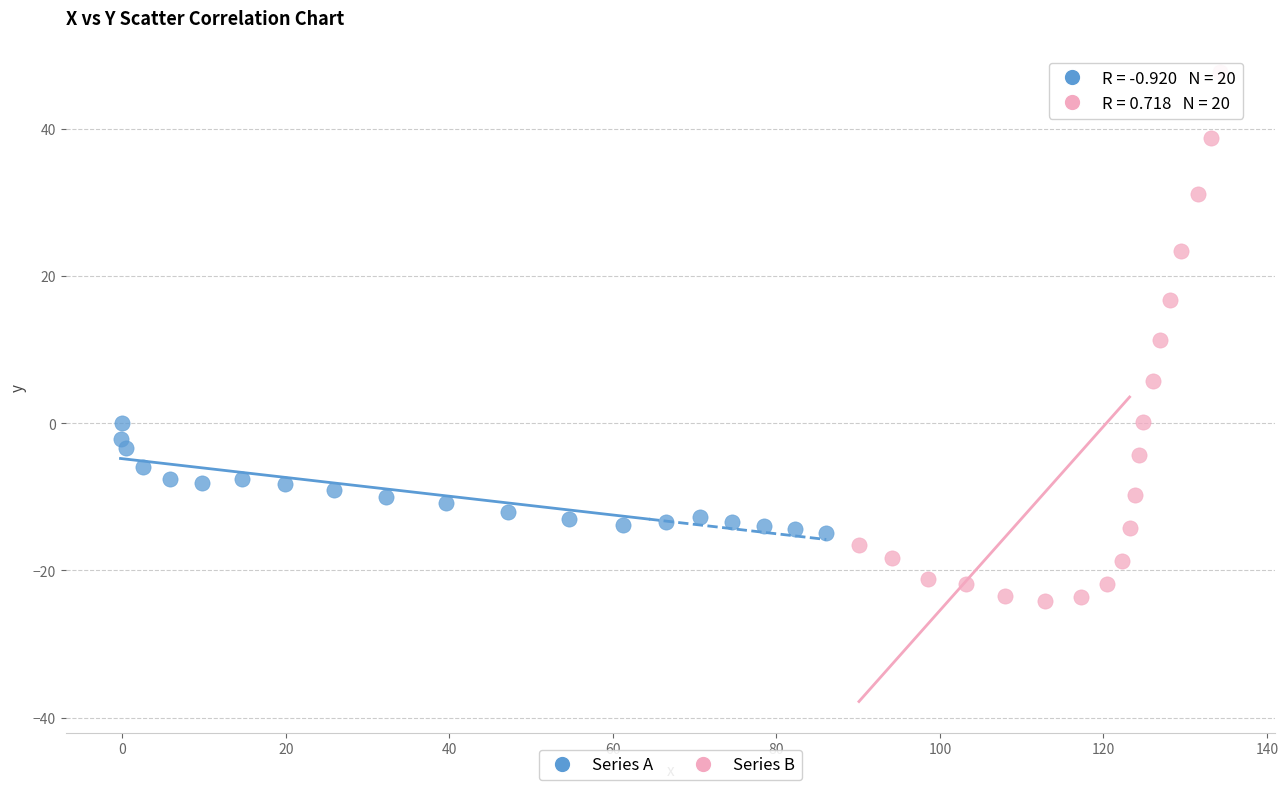

What are all the series names shown in the legend?

Series A, Series B